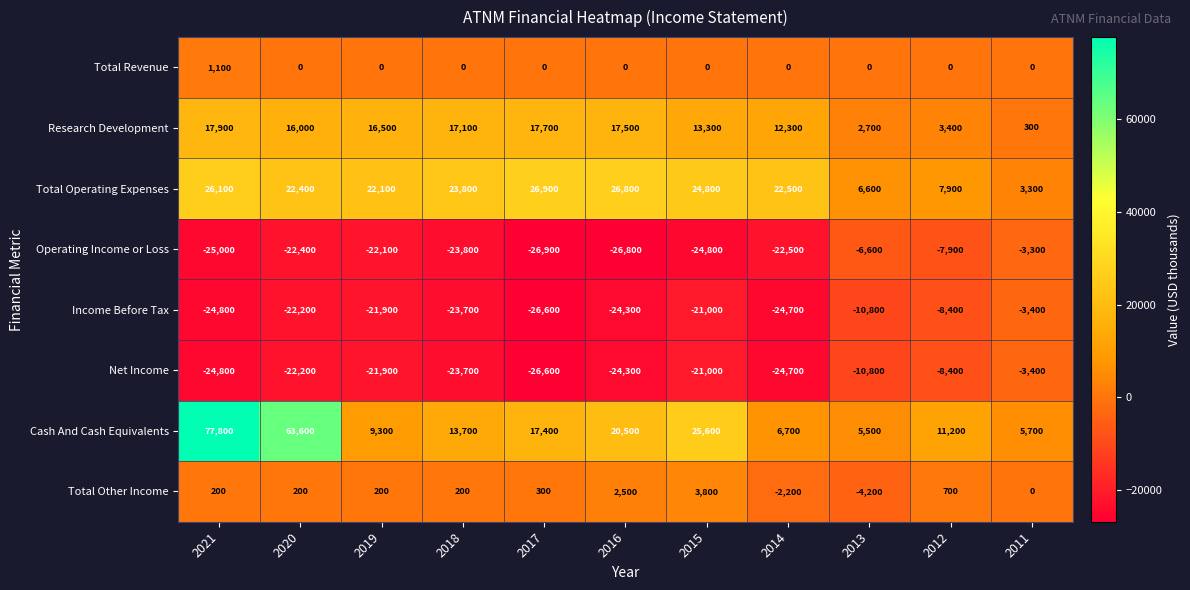

What is the approximate value of Total Other Income at 2020, to the nearest 50?

200